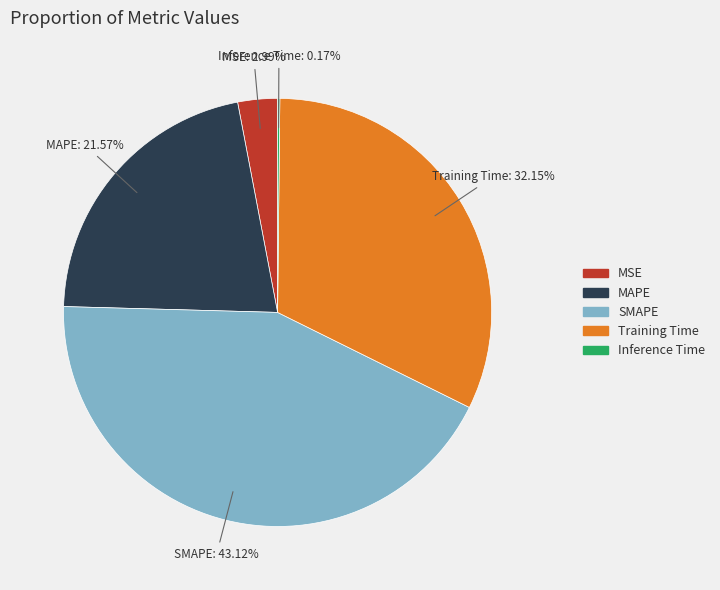

Which has a higher value, SMAPE or Training Time?

SMAPE